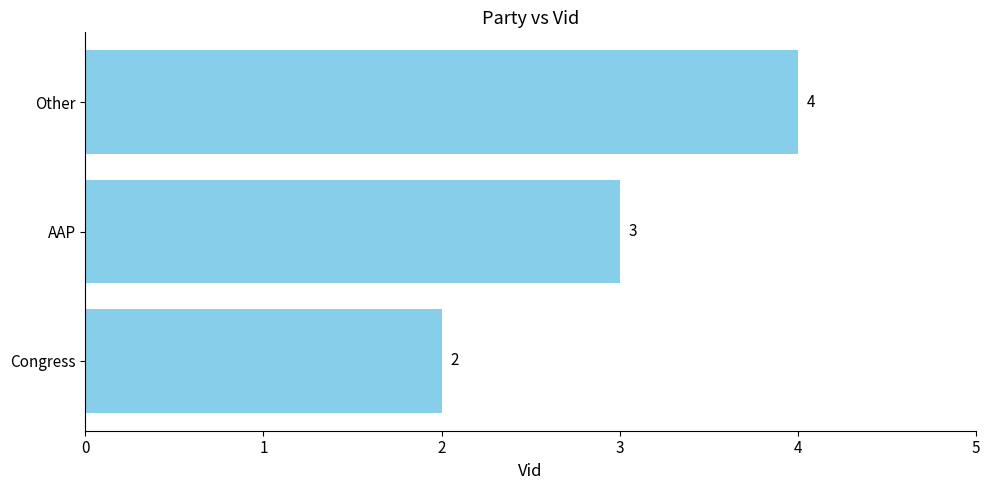

Is it true that the value at AAP is 3?

True